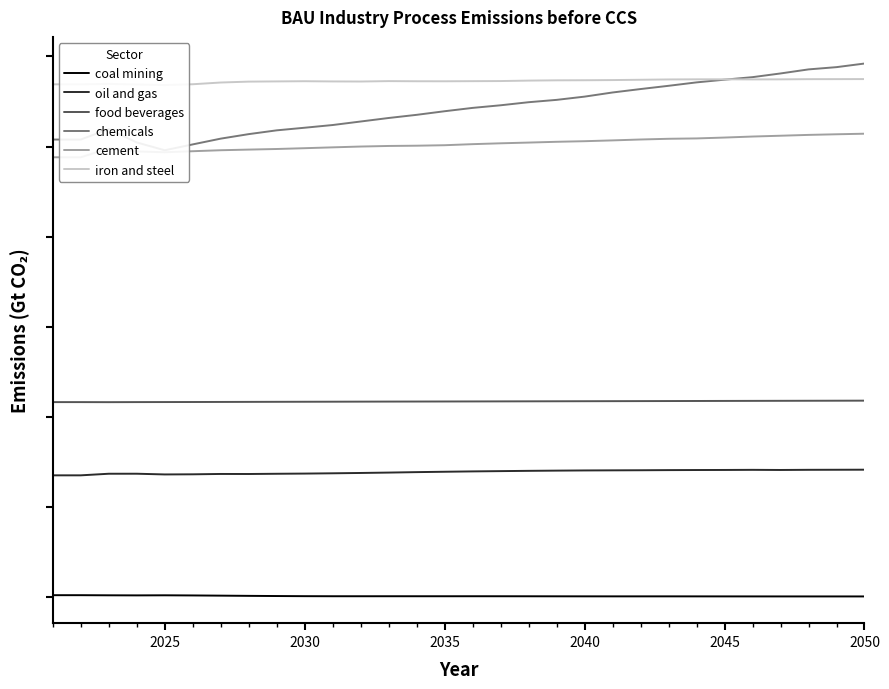

Which series has the largest range (max minus min)?

chemicals